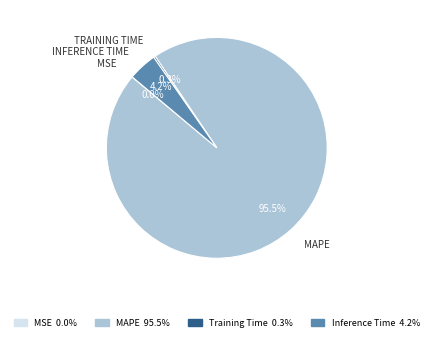

Is there a majority slice in this chart?

Yes